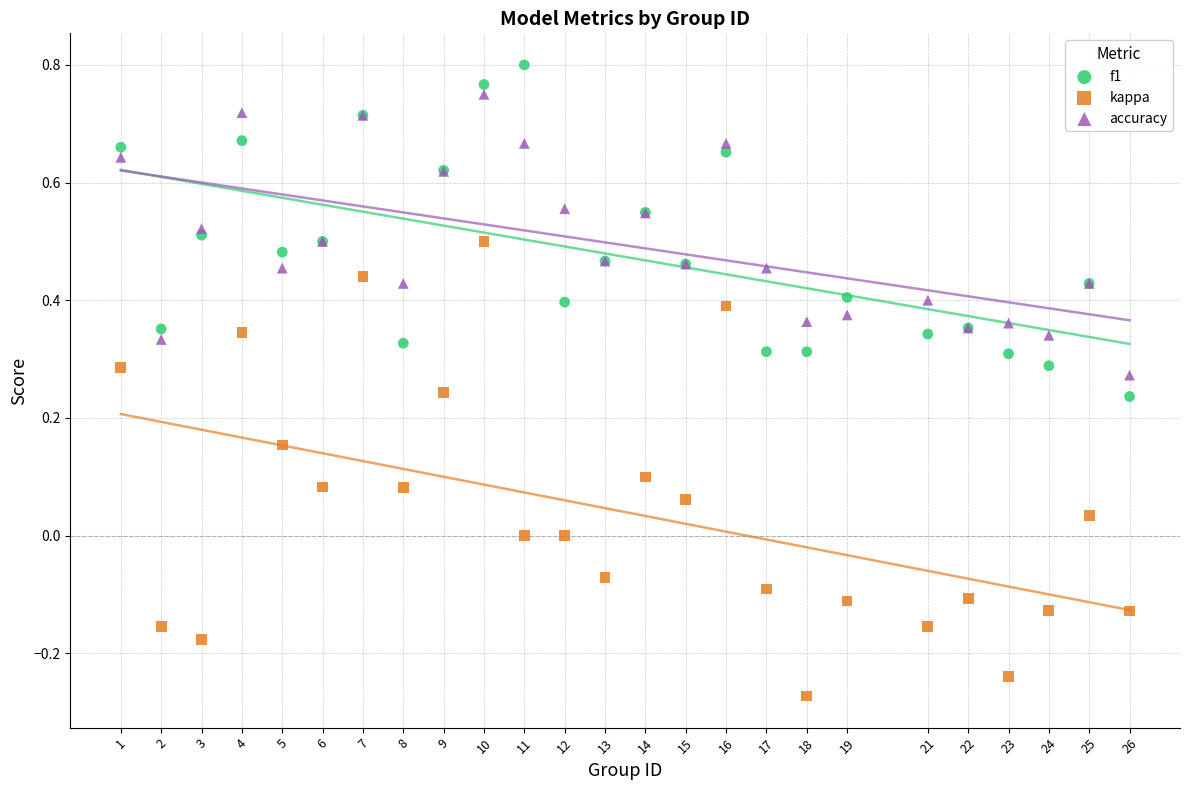

Which series has the widest spread of Y values?

kappa